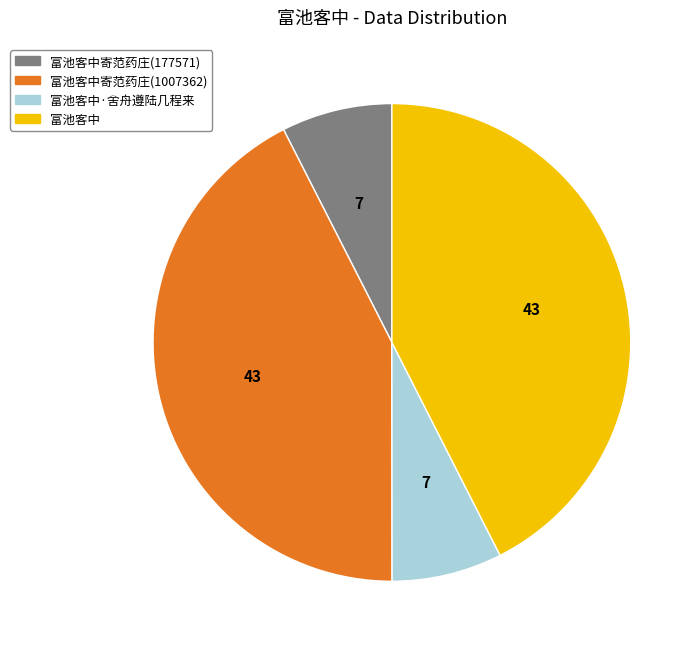

Is there any slice that represents more than half of the pie?

No